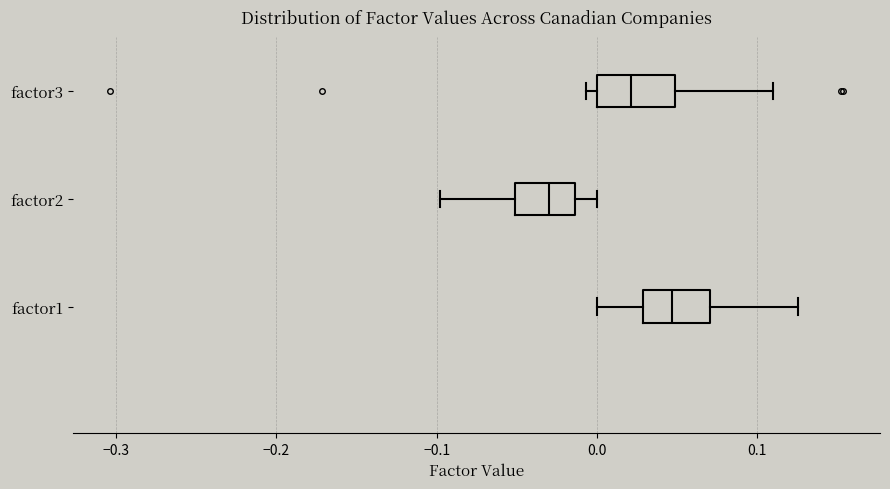

Reading bottom to top, transcribe this box plot: for each box, give where its median line is, the range the box spans, and where its two whiskers end, as read against the x-axis. The values are not printed on the chart, so give them approximately, as read against the axis.

factor1: median 0.05, box 0.03 to 0.07, whiskers 0.00 to 0.13
factor2: median -0.03, box -0.05 to -0.01, whiskers -0.10 to 0.00
factor3: median 0.02, box 0.00 to 0.05, whiskers -0.01 to 0.11